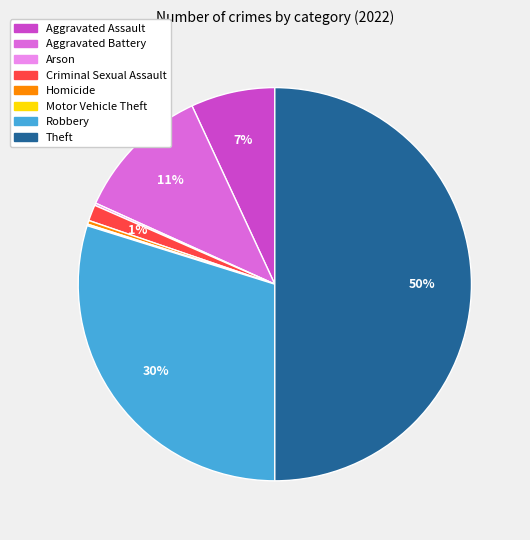

Do Theft and Criminal Sexual Assault together represent more than half of the pie?

Yes